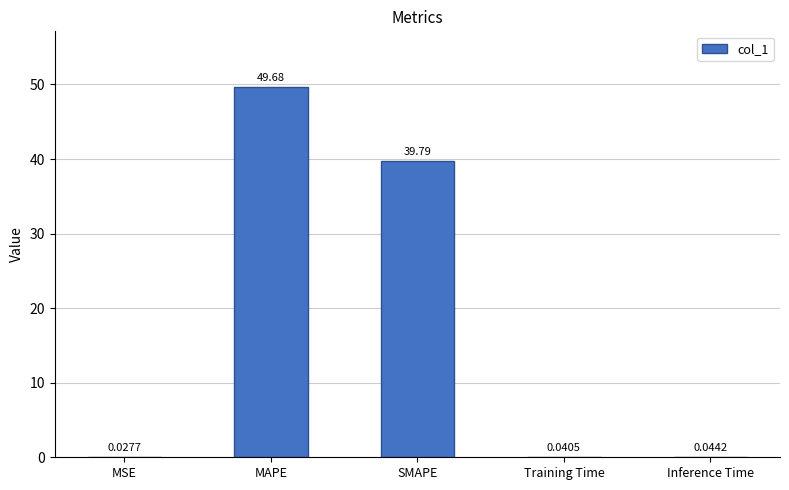

What is the sum of all values?

89.6